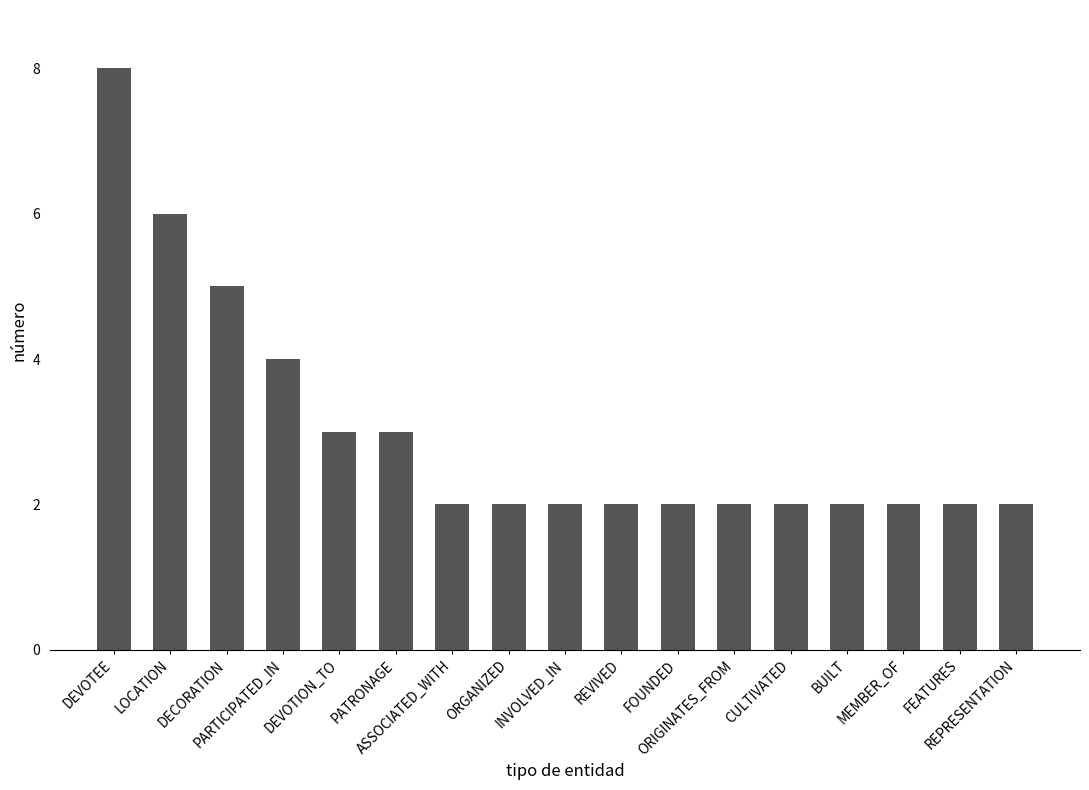

What is the value of the 2nd bar from the left?

6